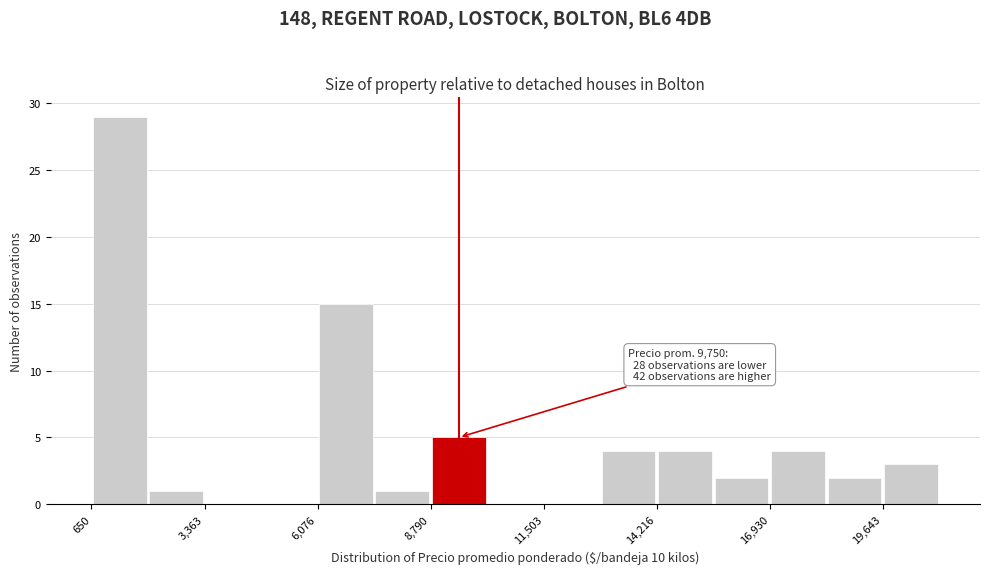

Read against the x-axis, roughly where is the centre of the tallest bar?

1500